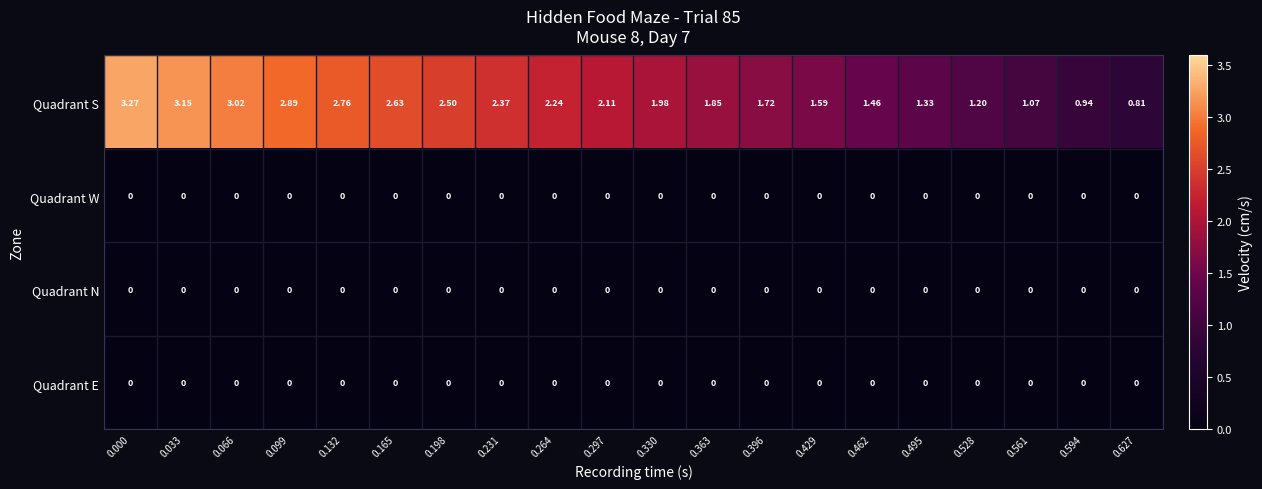

Is the value of Quadrant S at 0.330 greater than the value of Quadrant N at 0.132?

Yes